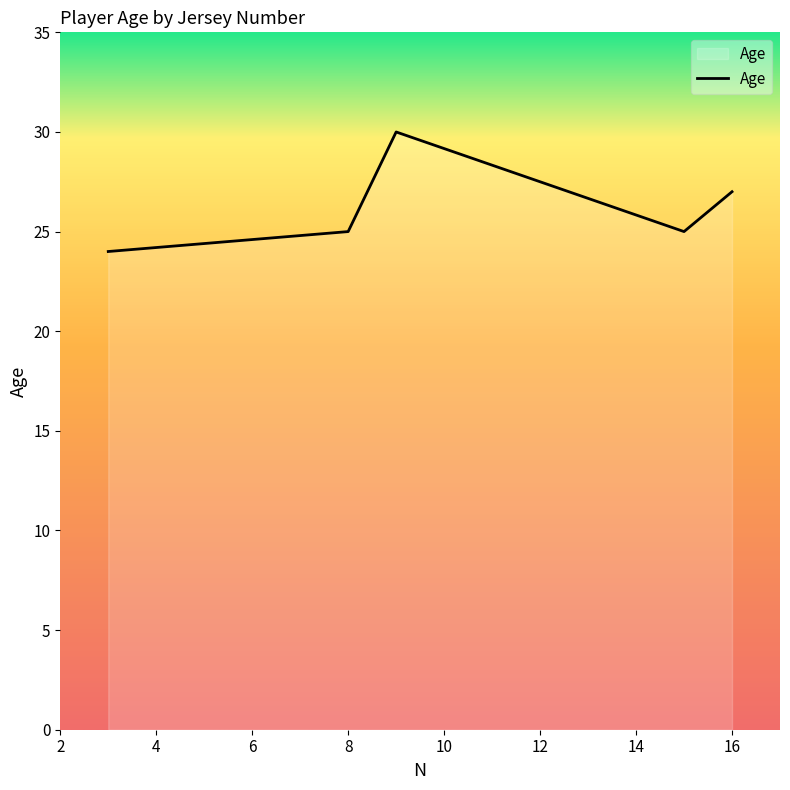

What is the minimum value shown in the chart?

24